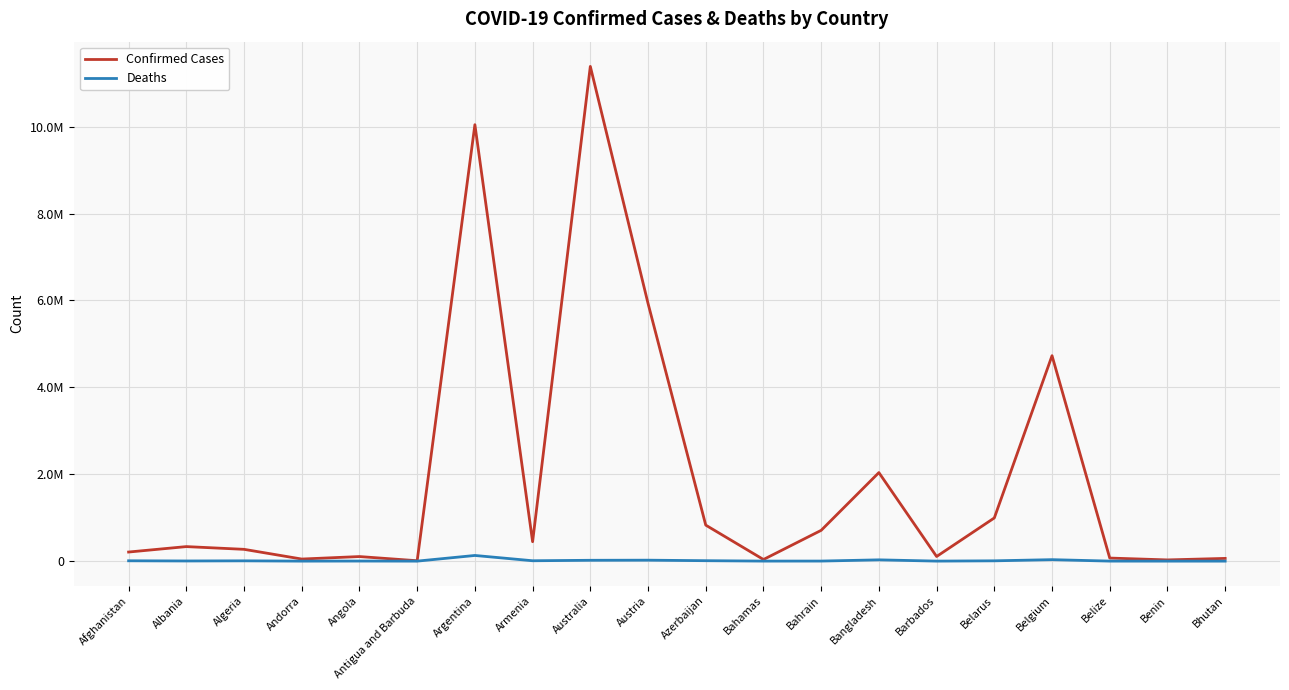

True or false: Deaths has a value of 1031 at Belize.

False